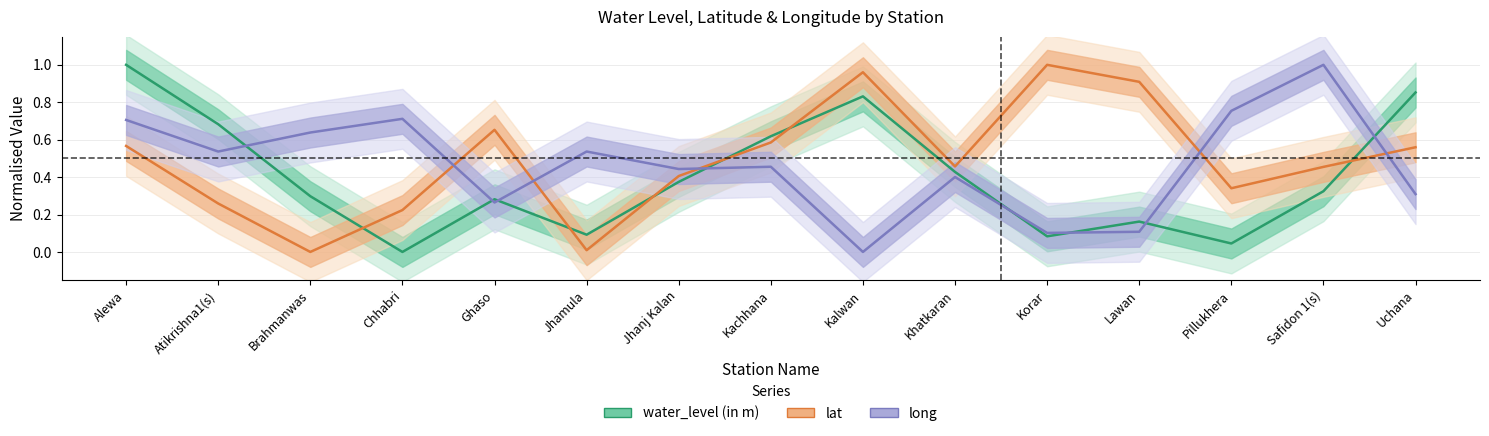

The value of water_level (in m) at Pillukhera is 0.0. True or false?

False